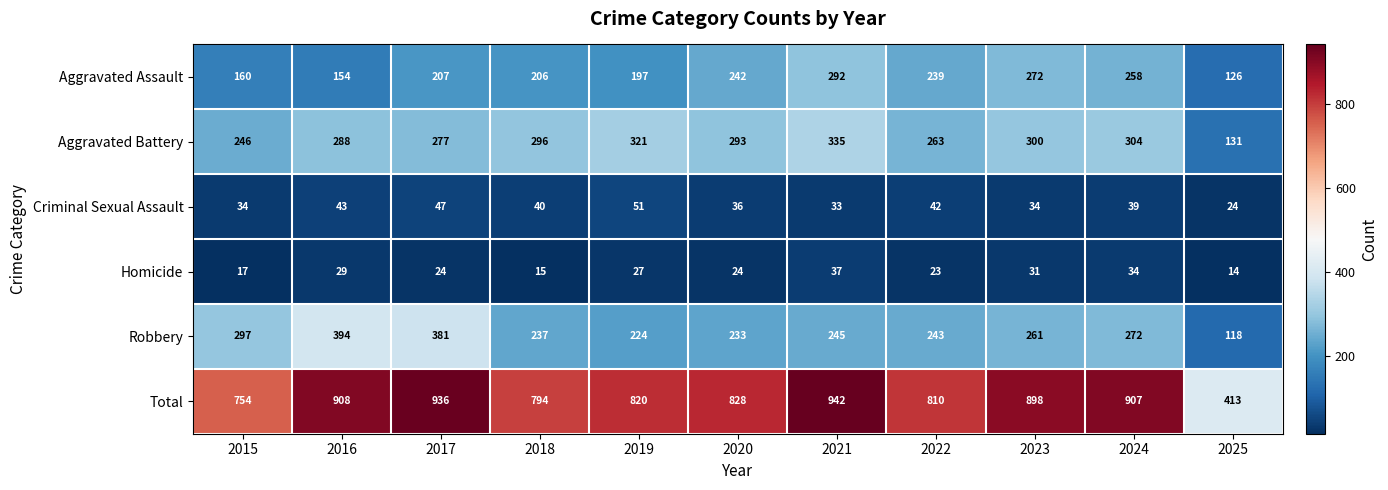

The value of Total at 2015 is 754. True or false?

True